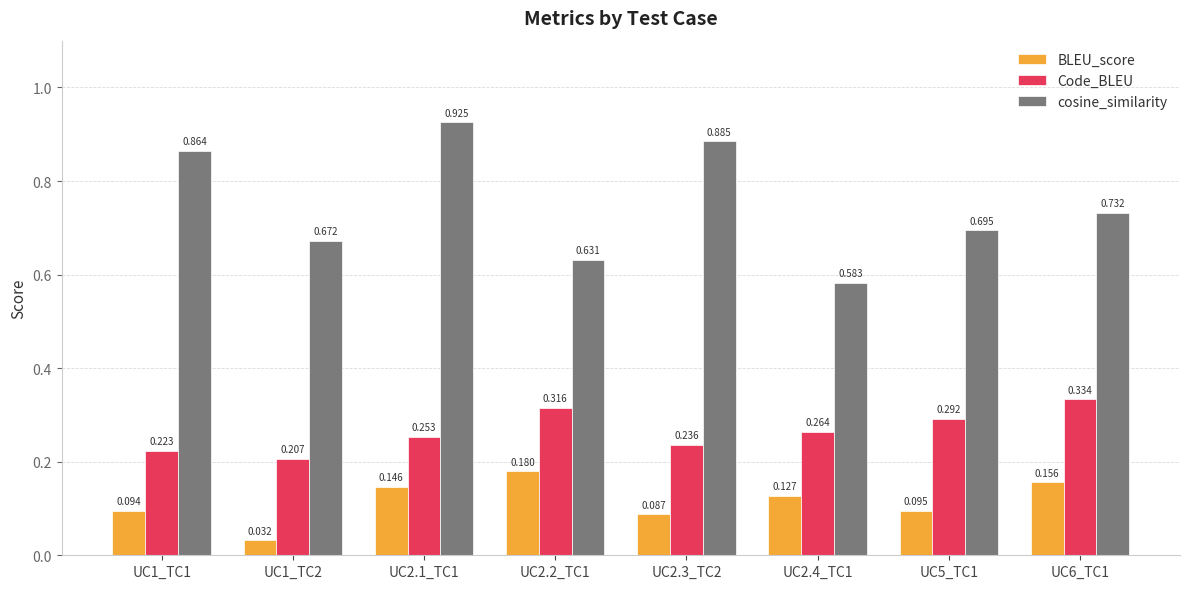

Which series has the widest spread of values?

cosine_similarity